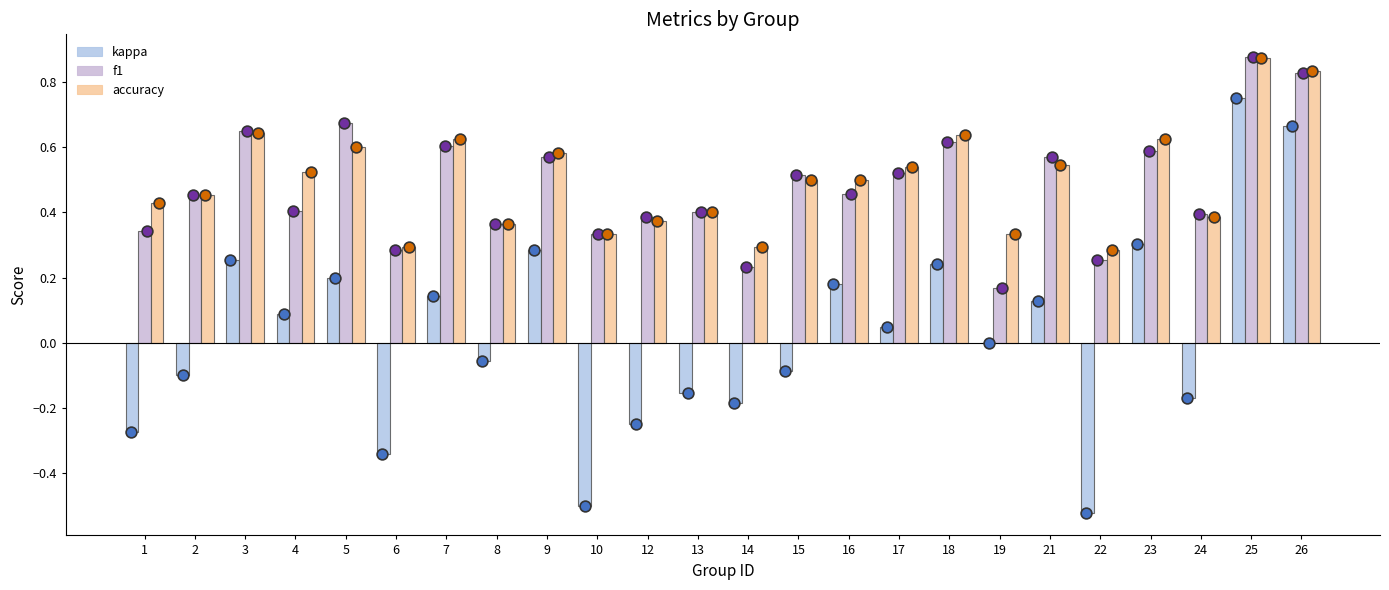

What is the total value across all series at 18?

1.5